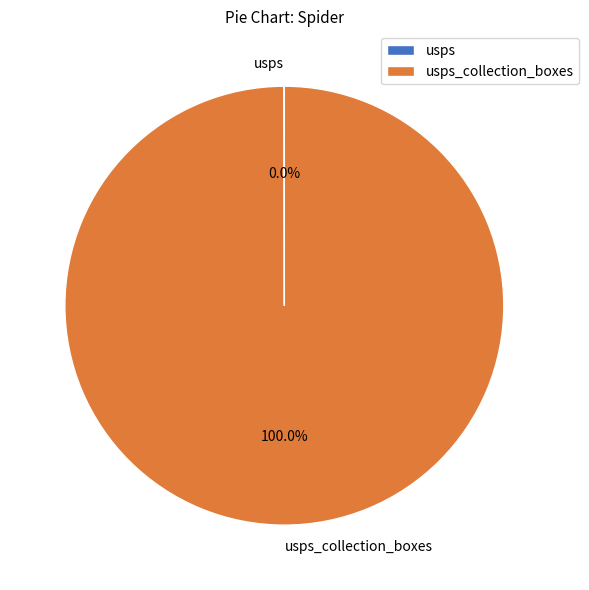

Is there a majority slice in this chart?

Yes